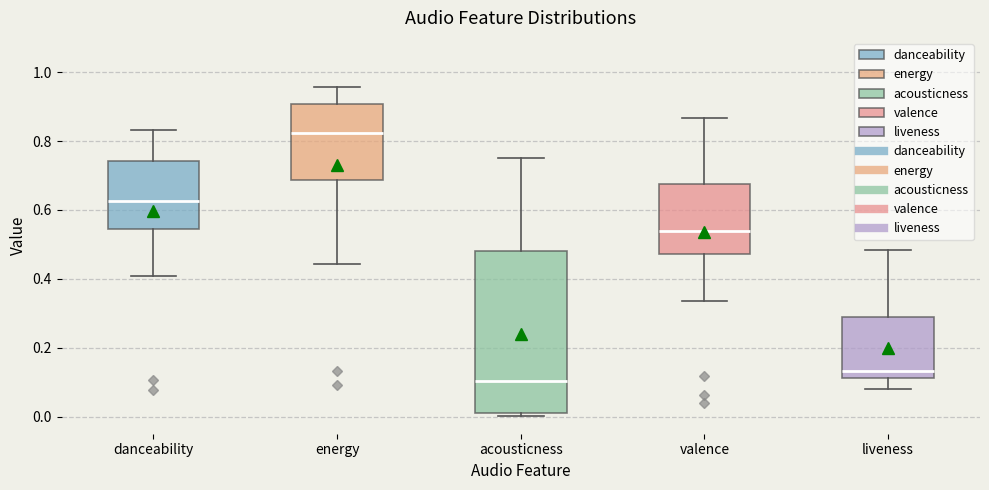

Where does the upper whisker of the box for acousticness end on the y-axis? The values are not printed on the chart, so give them approximately, as read against the axis.

0.76